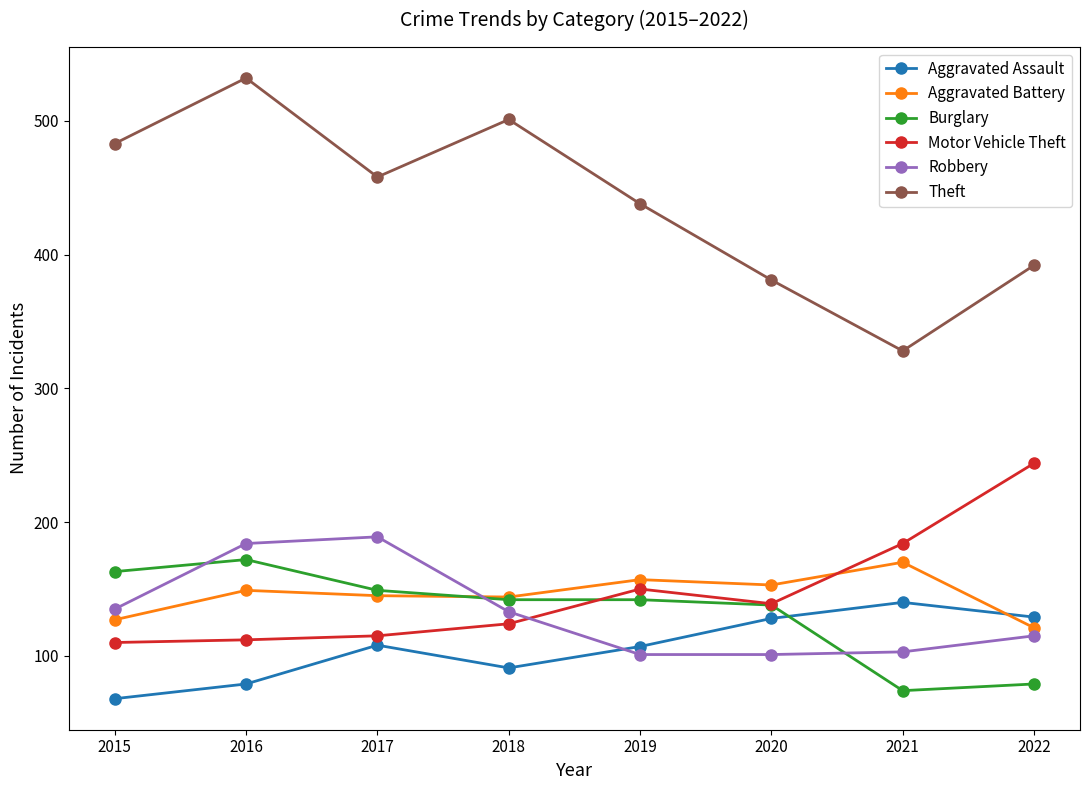

What is the greatest value displayed?

532